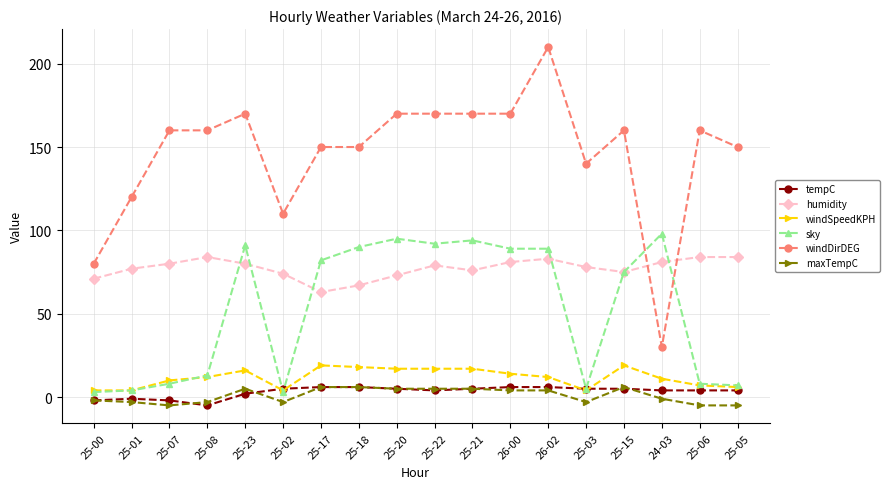

How many positive values does the maxTempC series have?

9